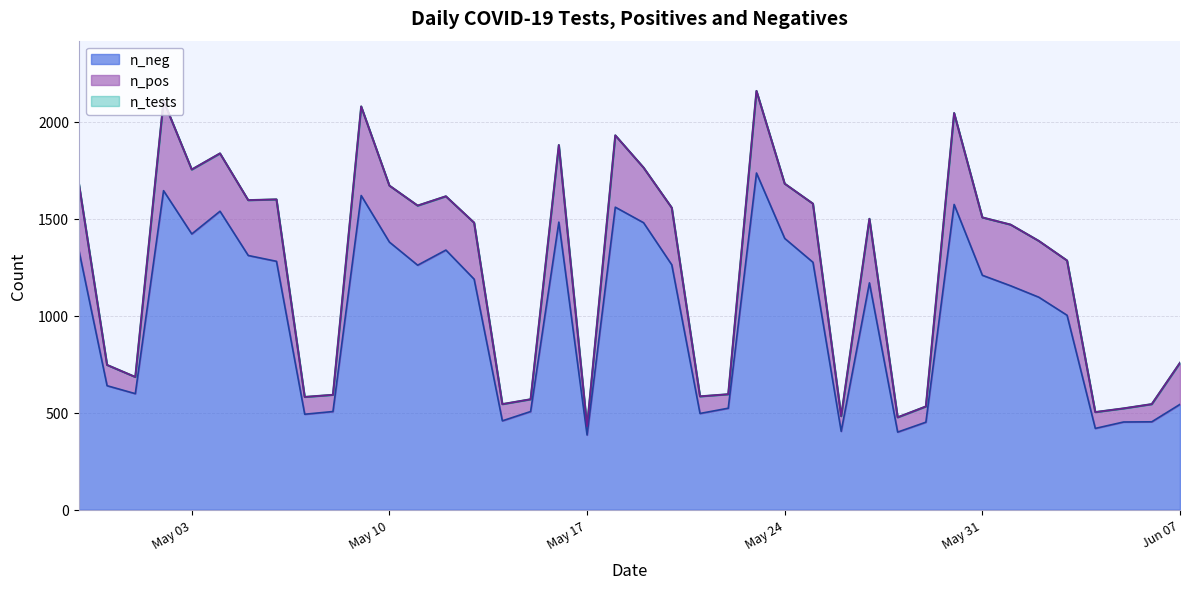

The n_pos series shows 284 at 2022-05-19. True or false?

True